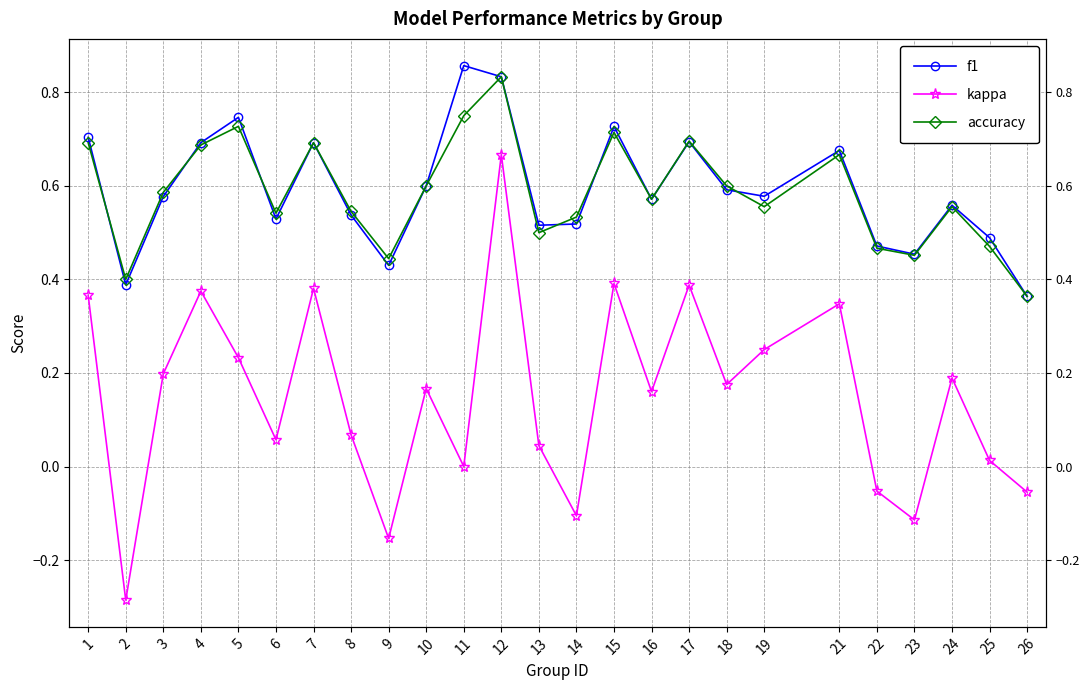

What is the minimum value for kappa?

-0.3